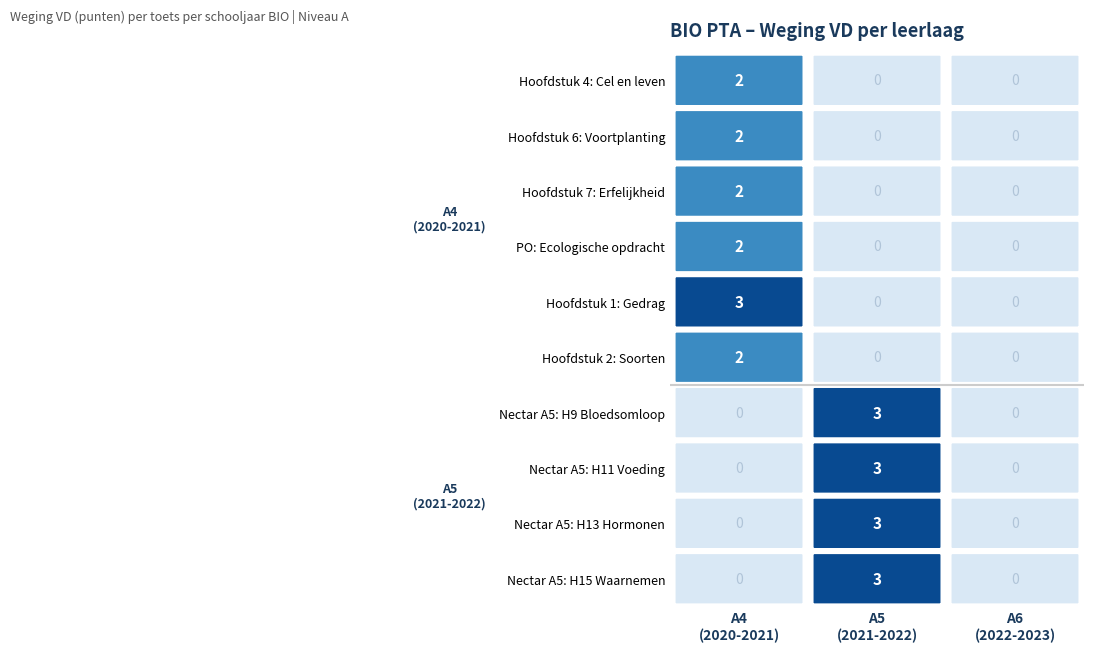

Is it true that Nectar A5: H13 Hormonen equals -1 at 4?

False